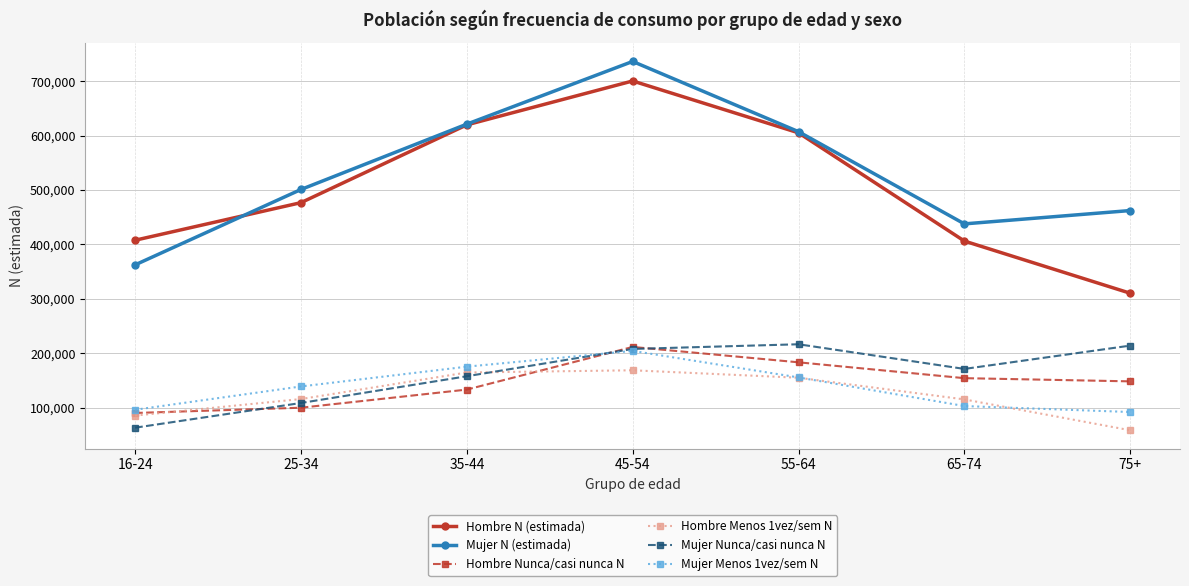

What is the sum of the Hombre Nunca/casi nunca N values at 45-54 and 65-74?

365831